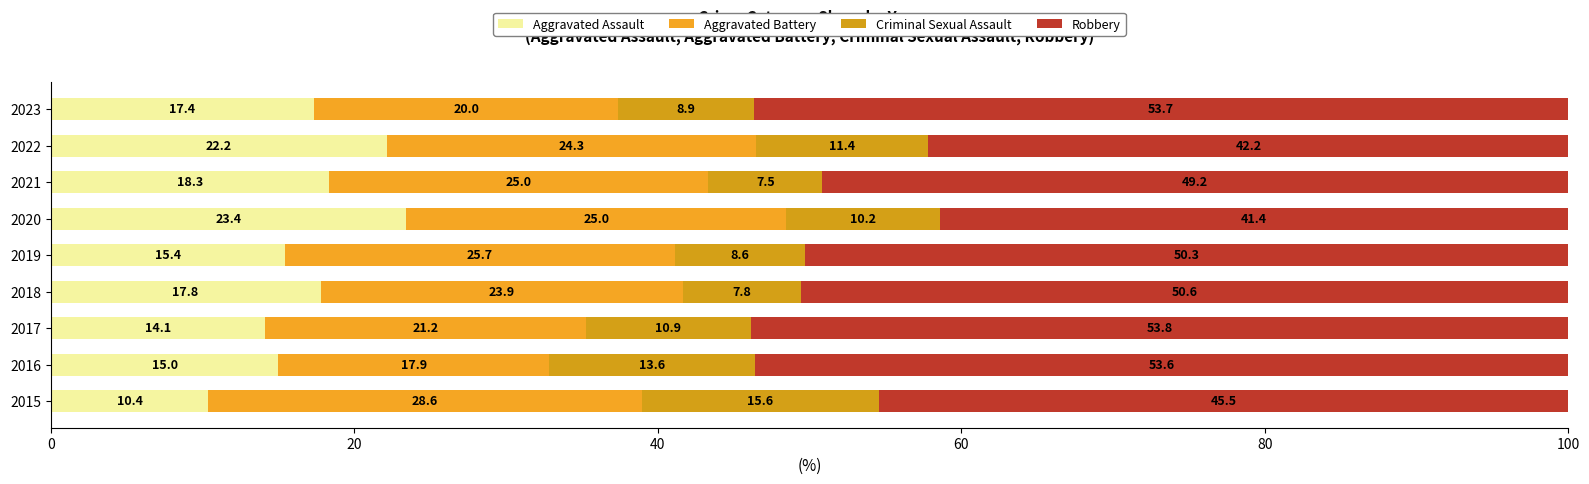

What is the highest value of the Aggravated Assault series?

23.4